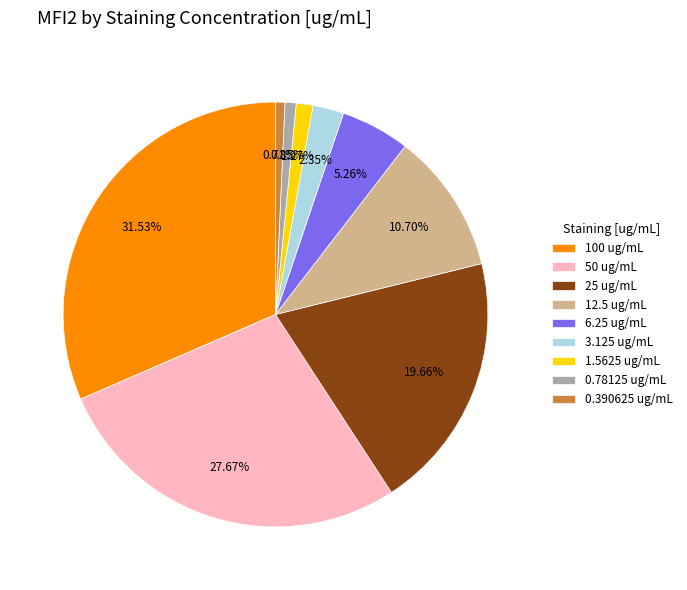

To the nearest percent, what portion does 12.5 represent?

11%